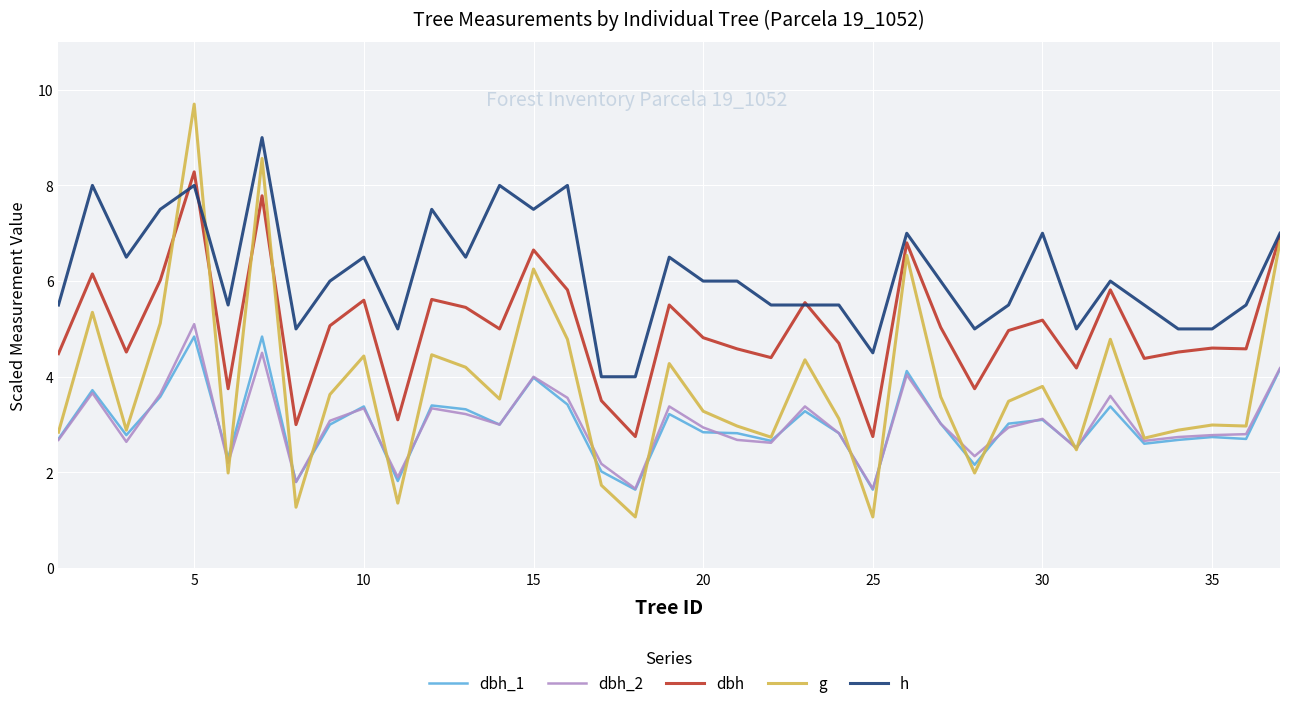

What is the highest value of the g series?

9.7